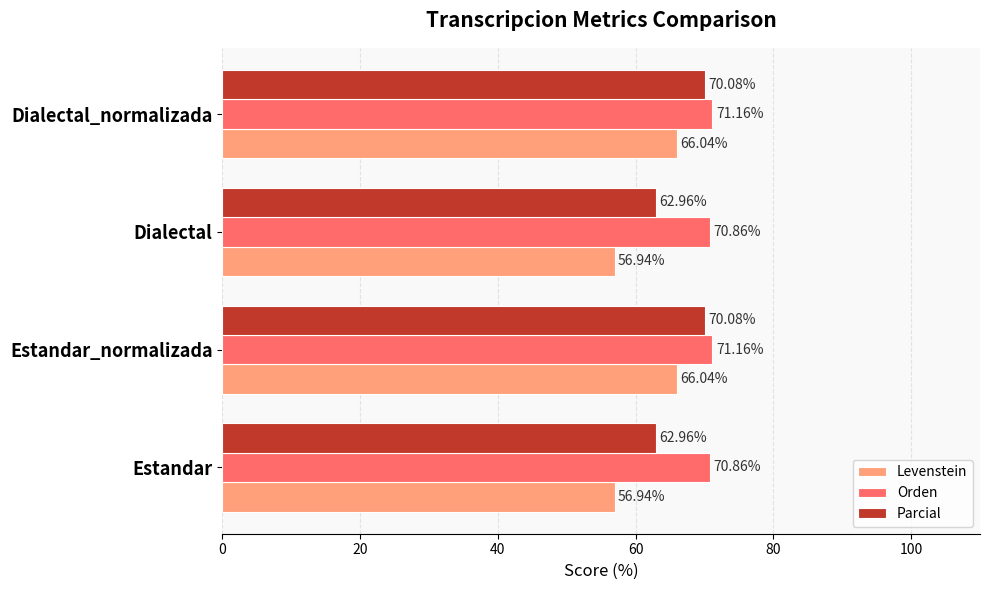

What is the difference between the highest and lowest values at Dialectal?

13.9